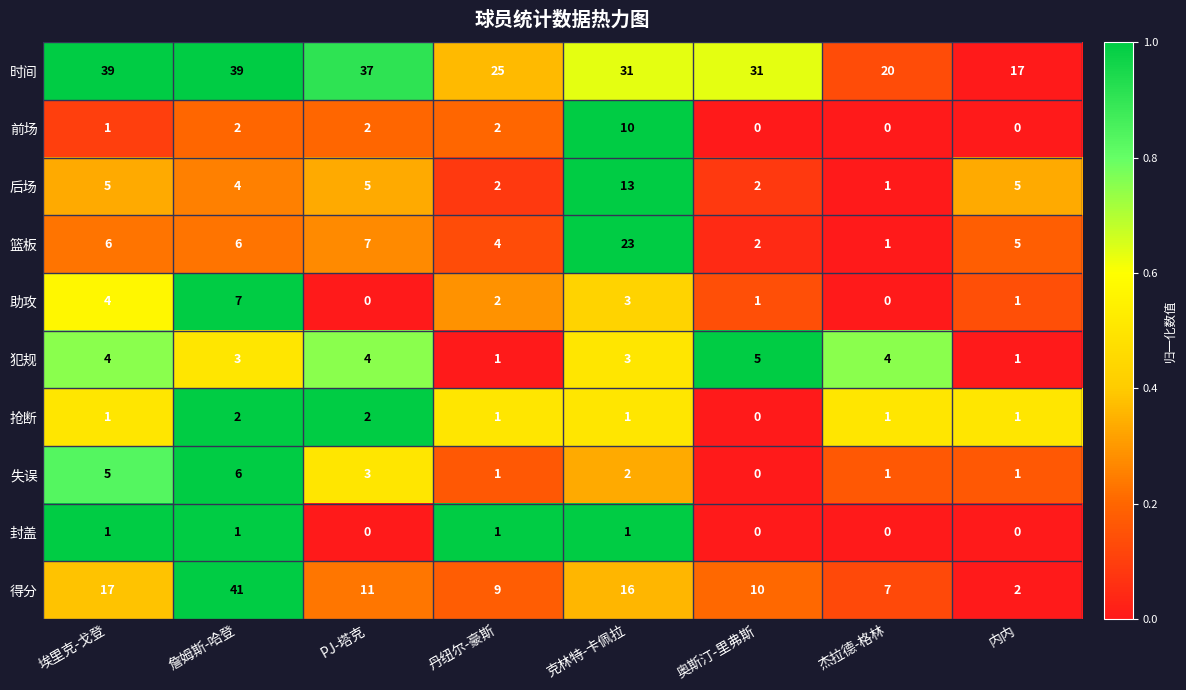

What is the difference between the second highest and minimum values in the 助攻 series?

4